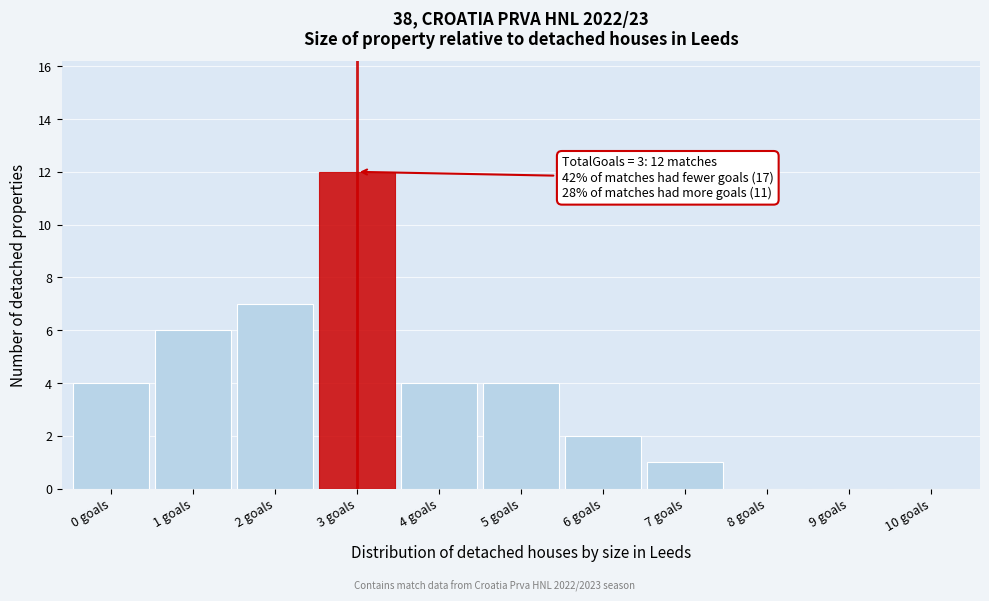

Which range on the x-axis has the tallest bar?

2.5 to 3.5